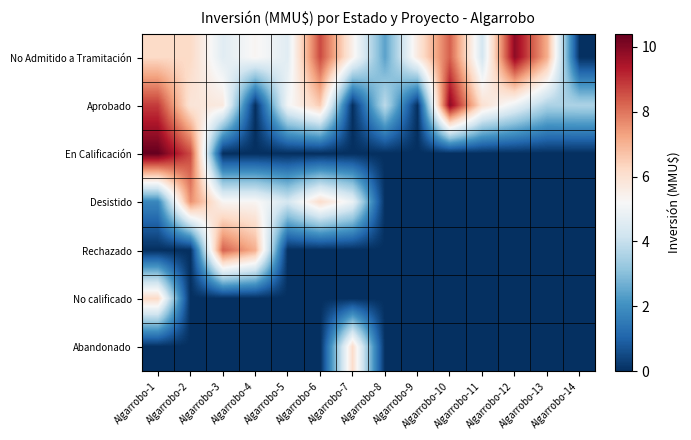

At which category is the sum across all series the highest?

Algarrobo-1